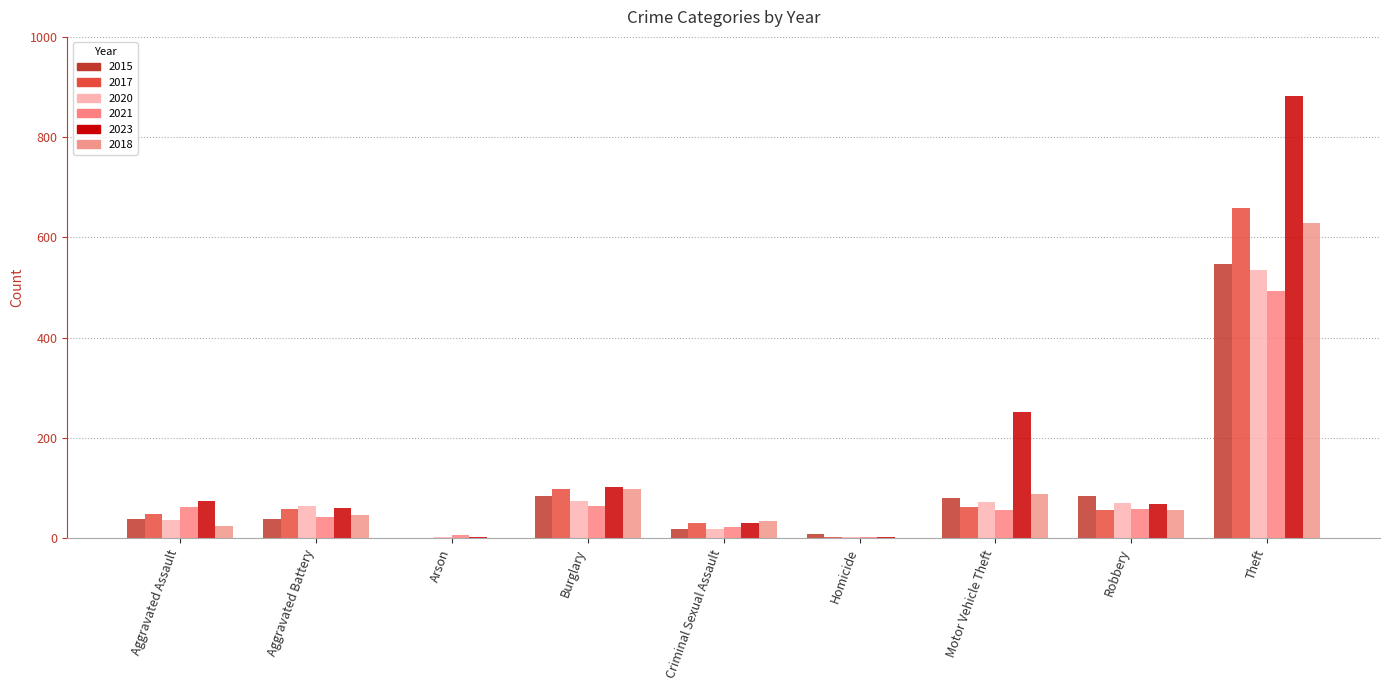

Which series has the largest range (max minus min)?

2023